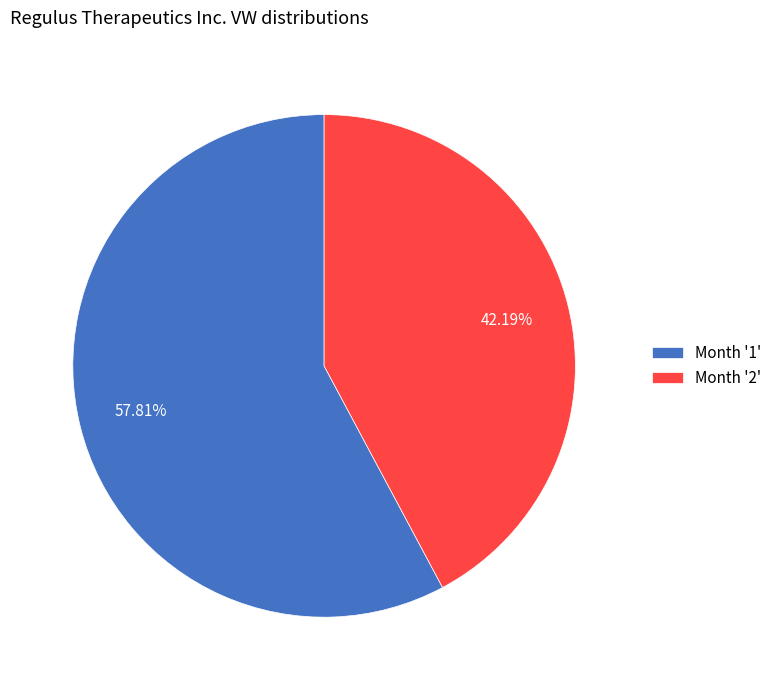

What is the majority slice?

Month '1'